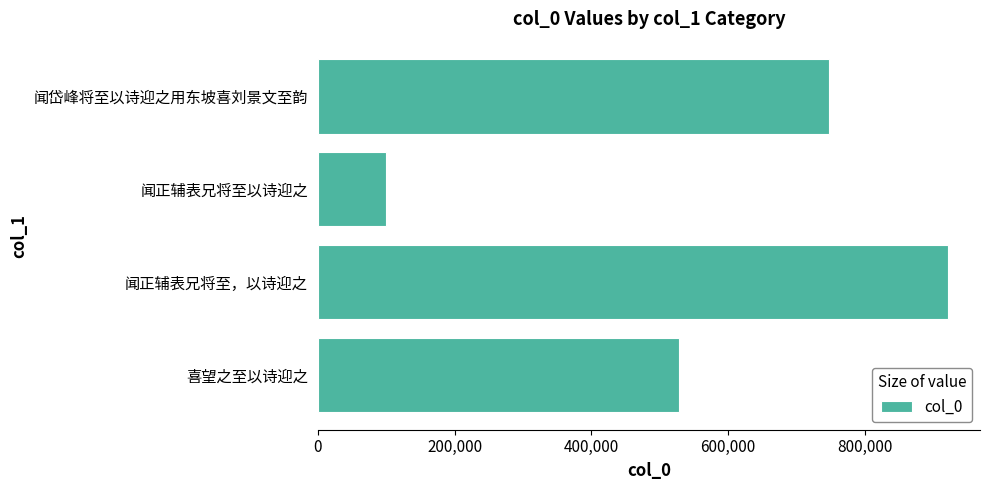

How many bars are there in total?

4